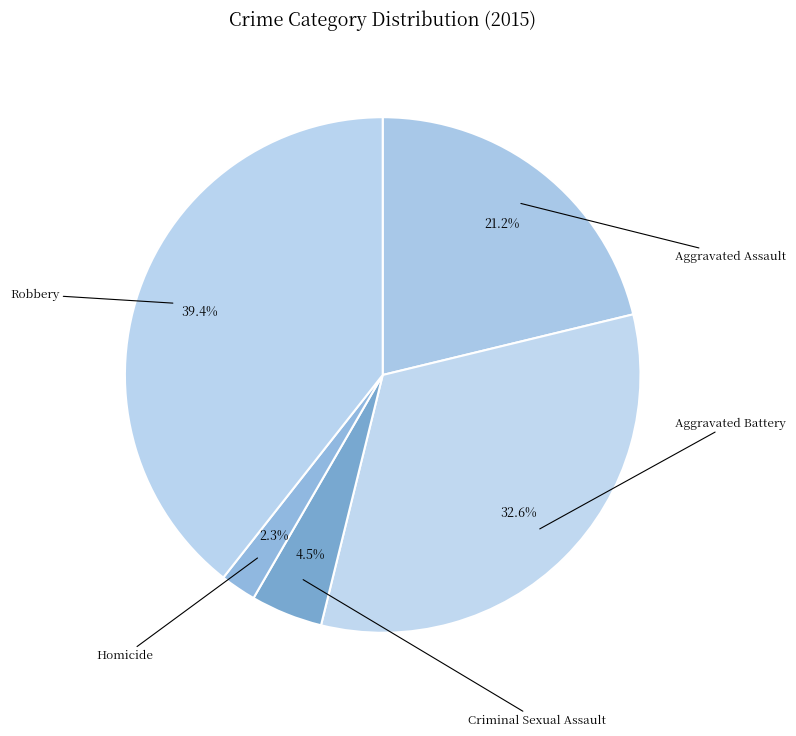

True or false: Criminal Sexual Assault accounts for 5% of the total.

True